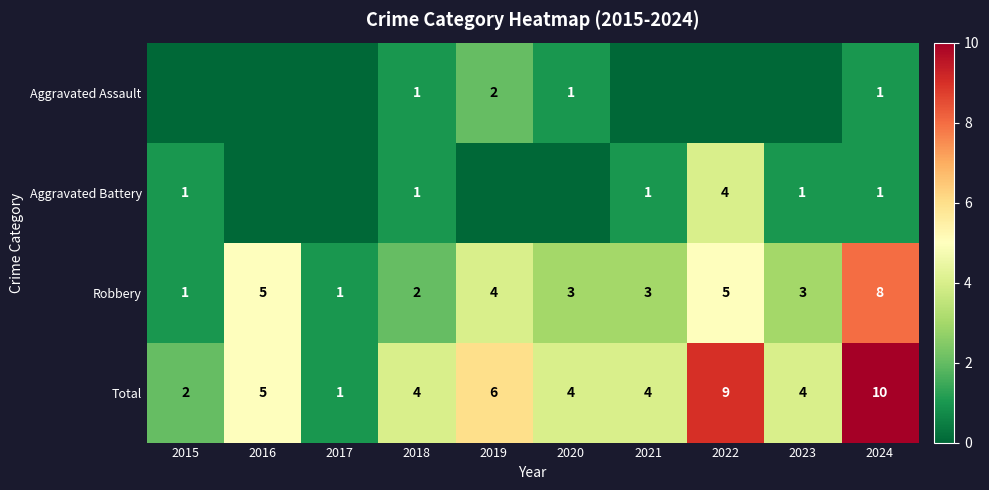

Is it true that Robbery equals 14 at 2024?

False